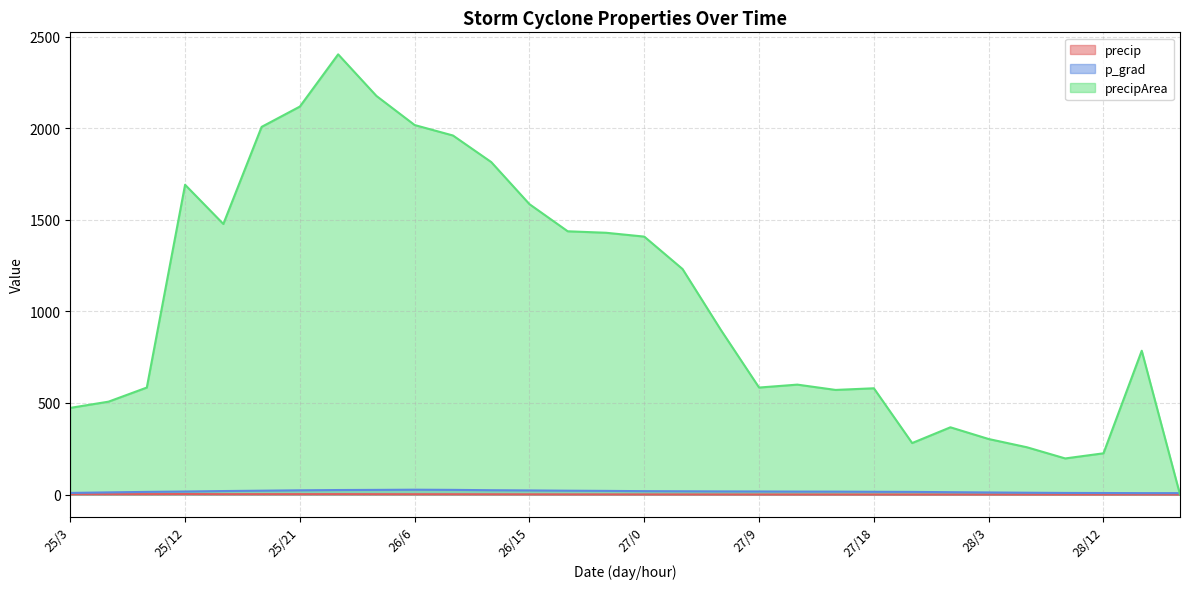

In precipArea, how many points are higher than both neighbors (excluding endpoints)?

6